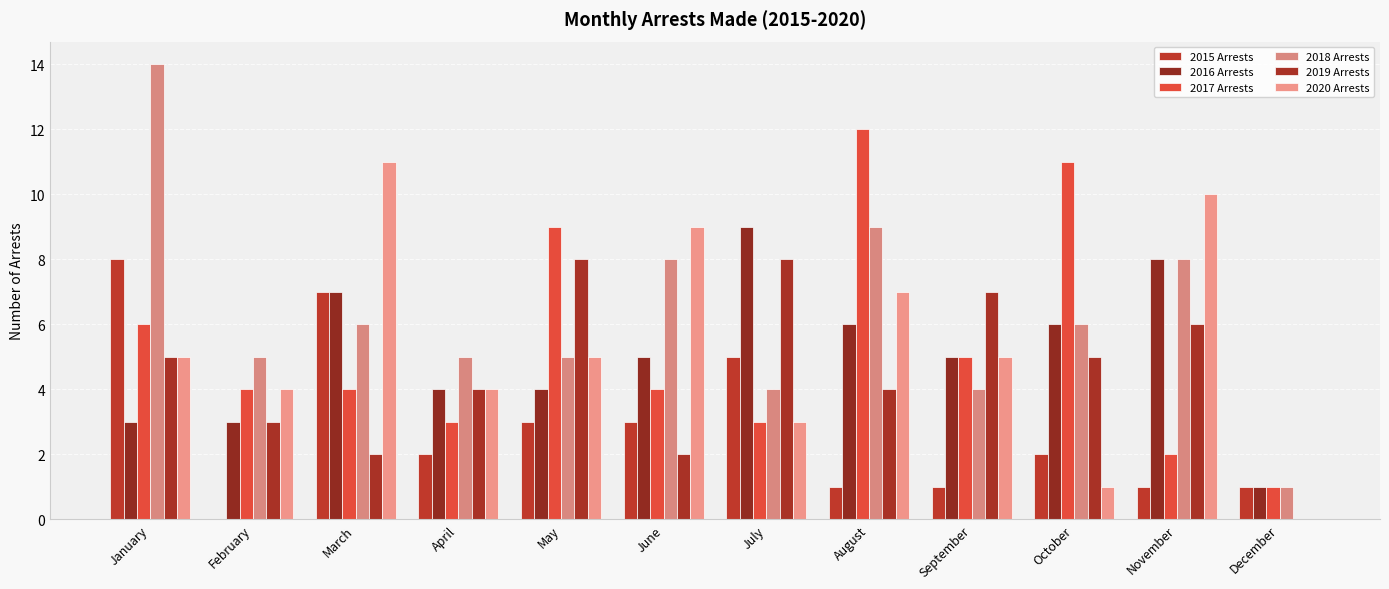

What is the sum of all 2017 Arrests values?

64